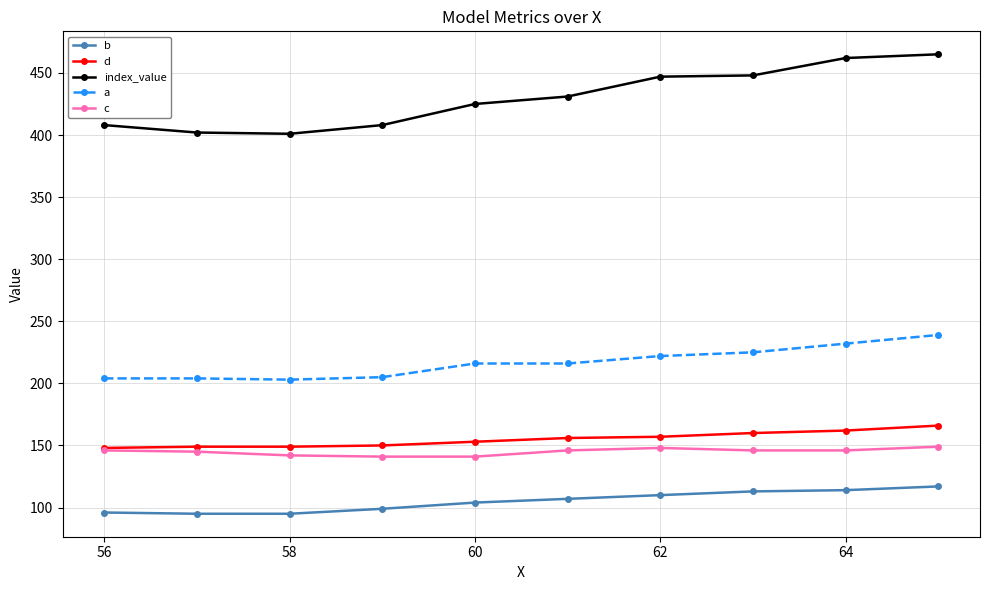

True or false: b and c intersect in this chart.

False